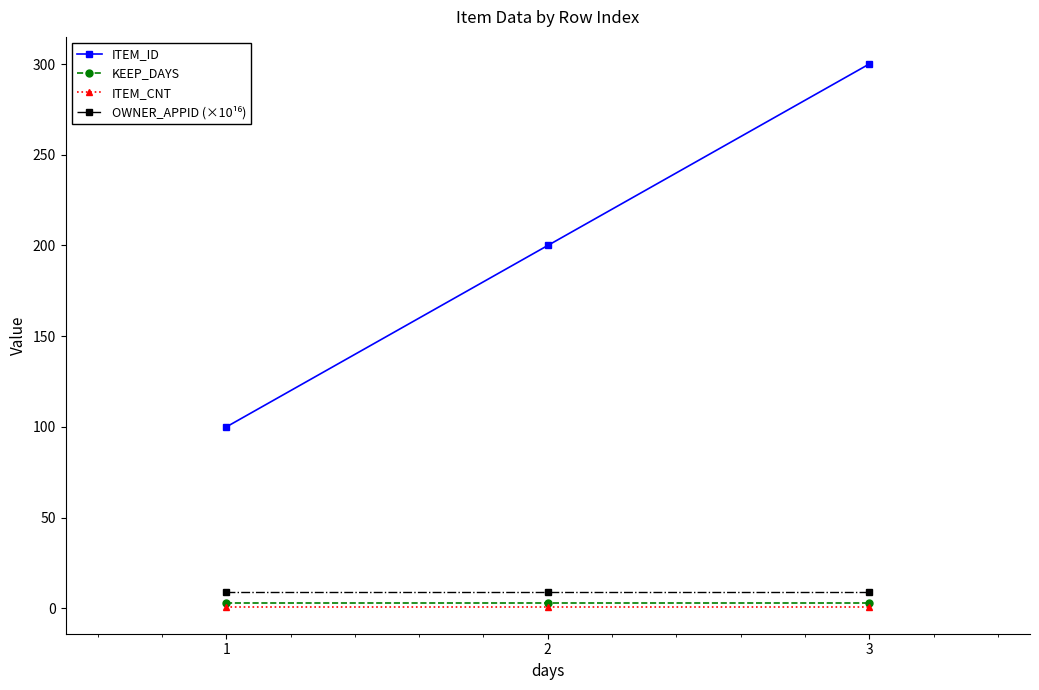

What is the lowest value of the ITEM_CNT series?

1.0